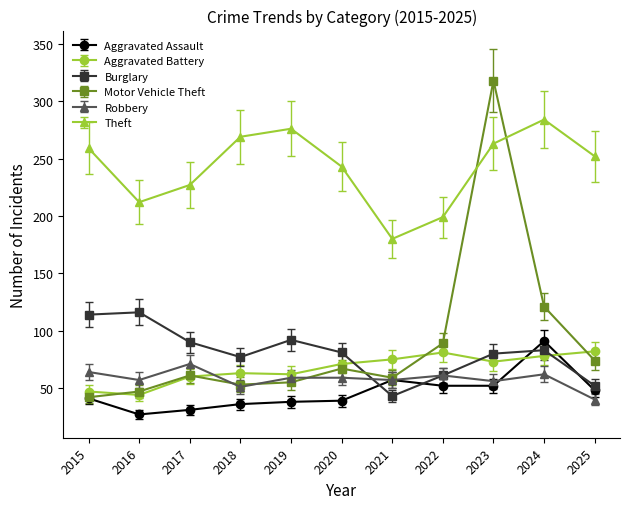

Rank the series at 2019 from lowest to highest value.

Aggravated Assault, Motor Vehicle Theft, Robbery, Aggravated Battery, Burglary, Theft